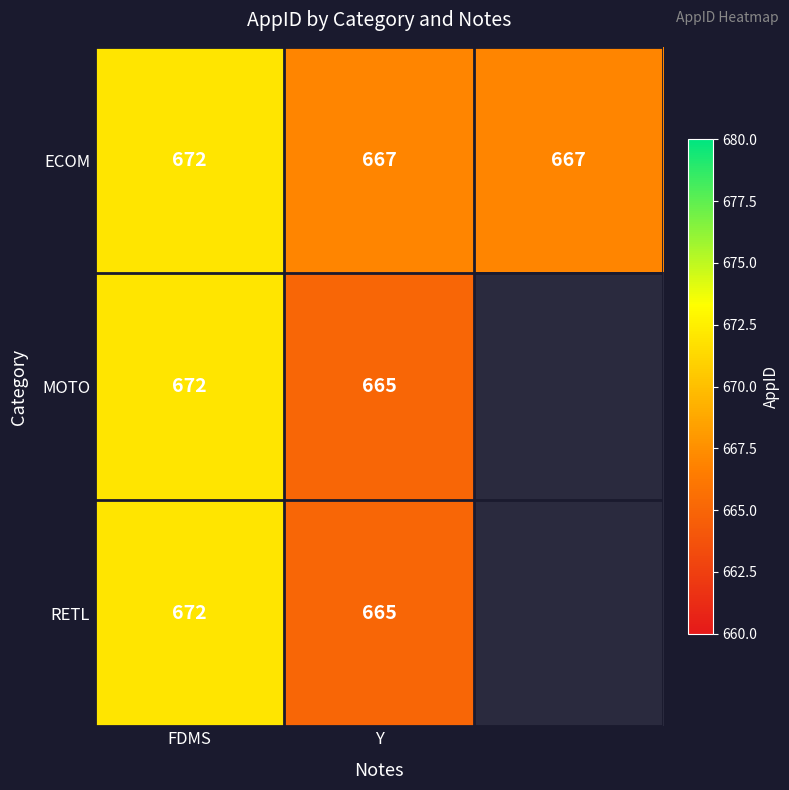

The ECOM series shows 1055 at Y. True or false?

False